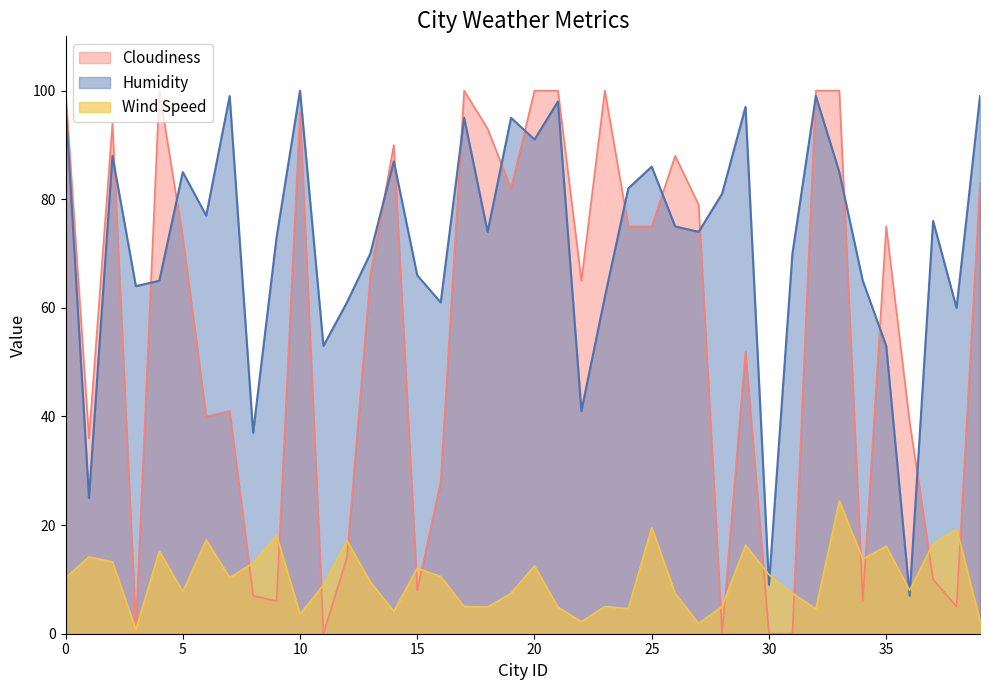

What is the spread (max minus min) of values at 15?

58.0